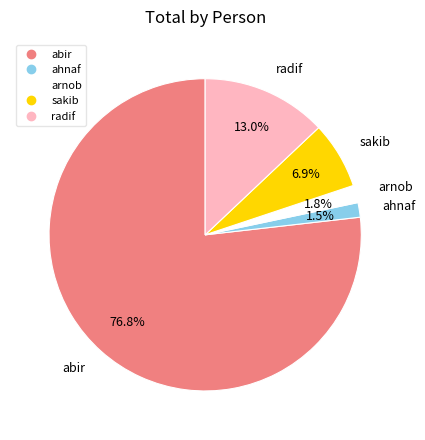

How many slices are in this pie chart?

5